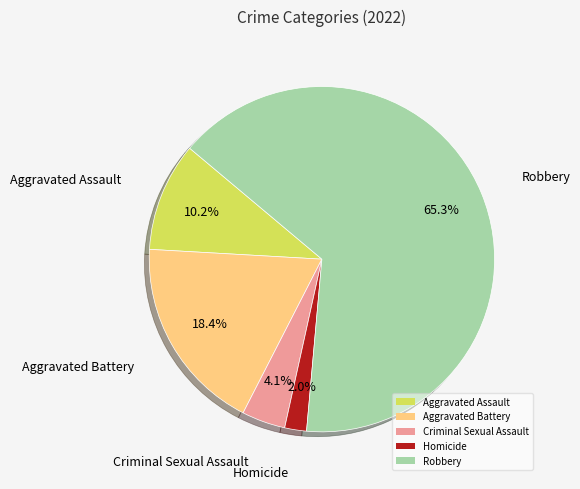

To the nearest percent, what portion does Homicide represent?

2%